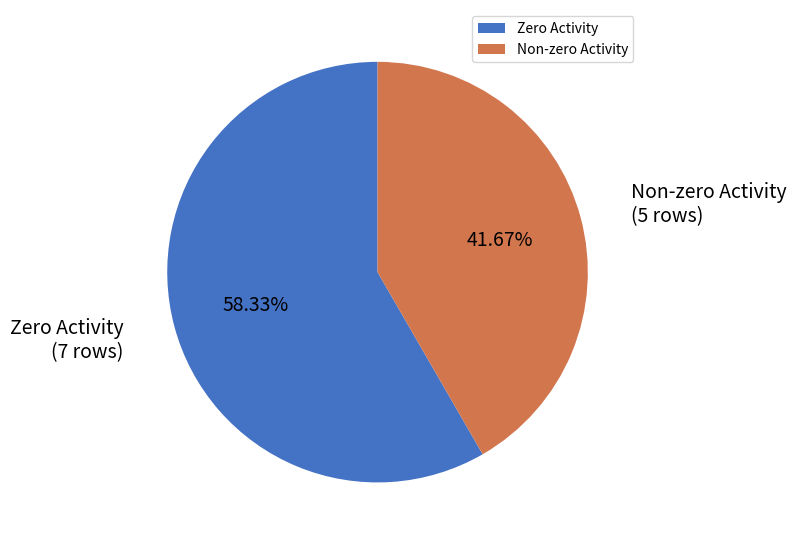

What is the ratio of the value at Zero Activity to the value at Non-zero Activity?

1.4